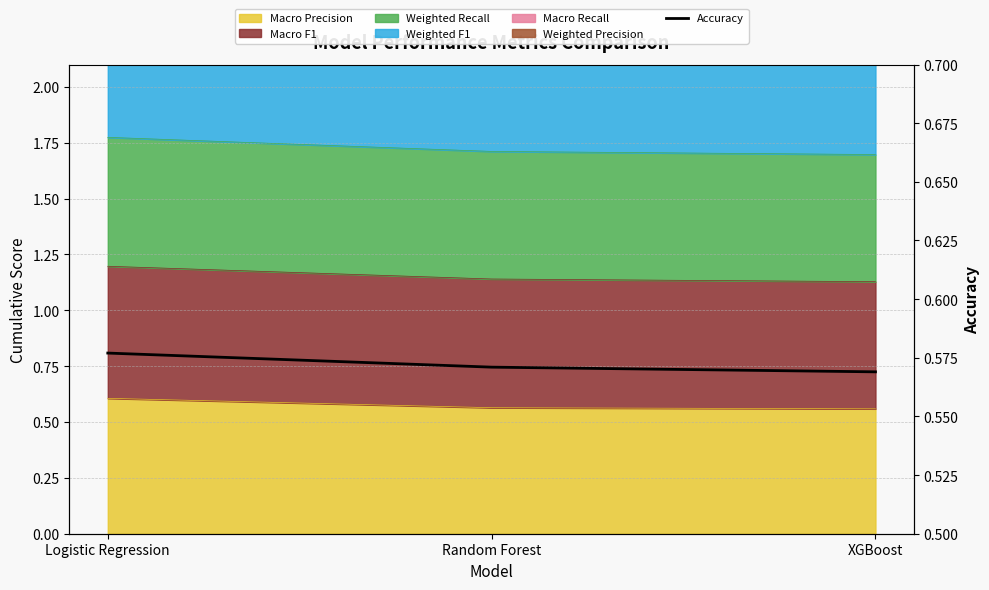

Reading right to left, what are all the values shown in this chart?

XGBoost=0.6	Random Forest=0.6	Logistic Regression=0.6